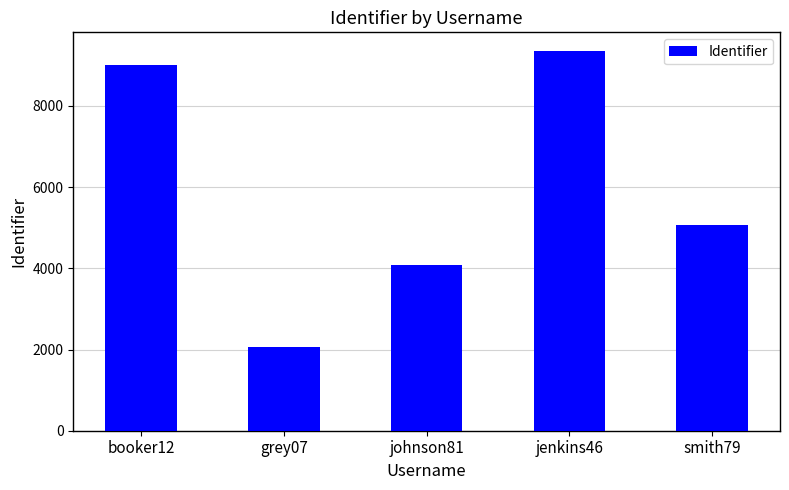

What is the minimum value shown in the chart?

2070